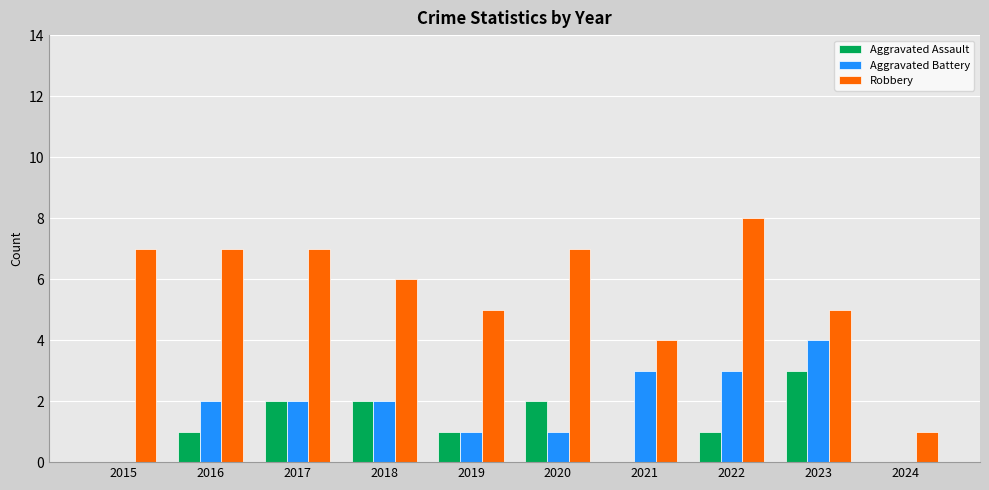

Which series has the largest range (max minus min)?

Robbery